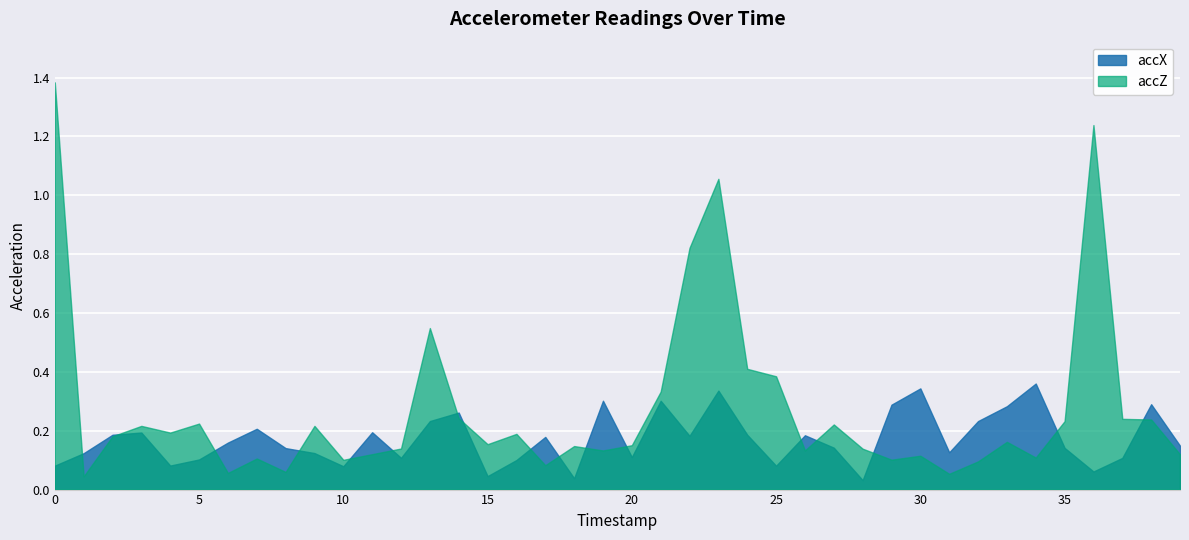

What is the approximate value of accX at 5?

0.1